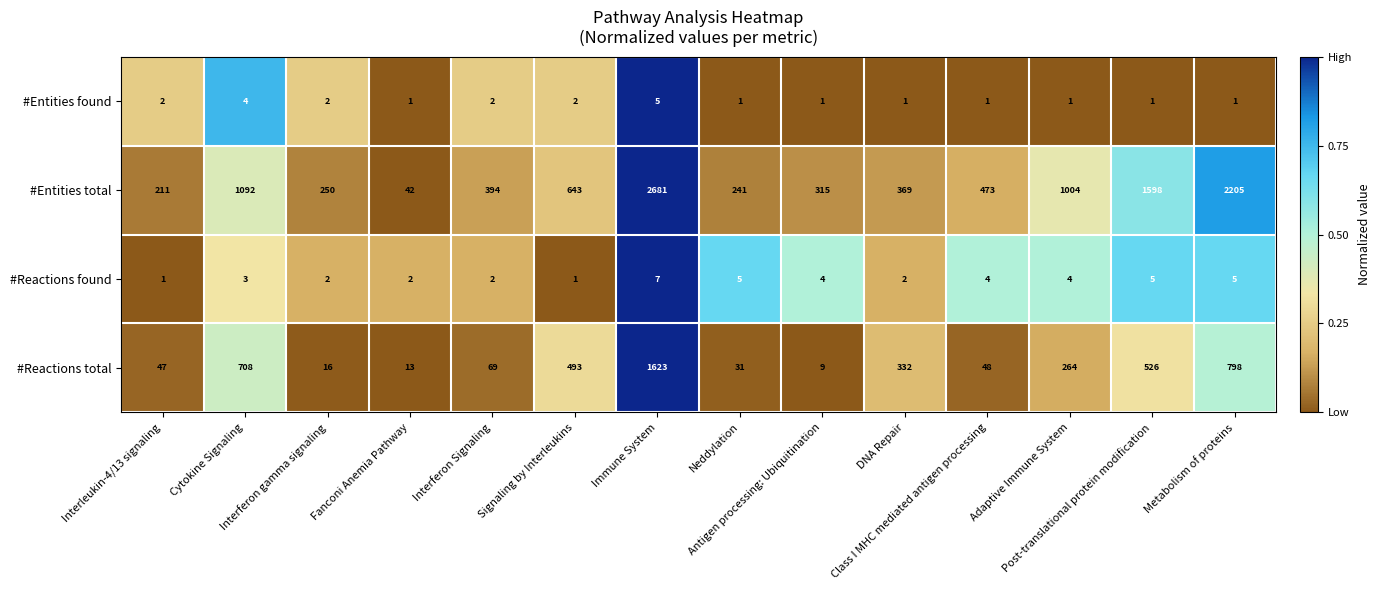

What is the sum of all #Entities found values?

25